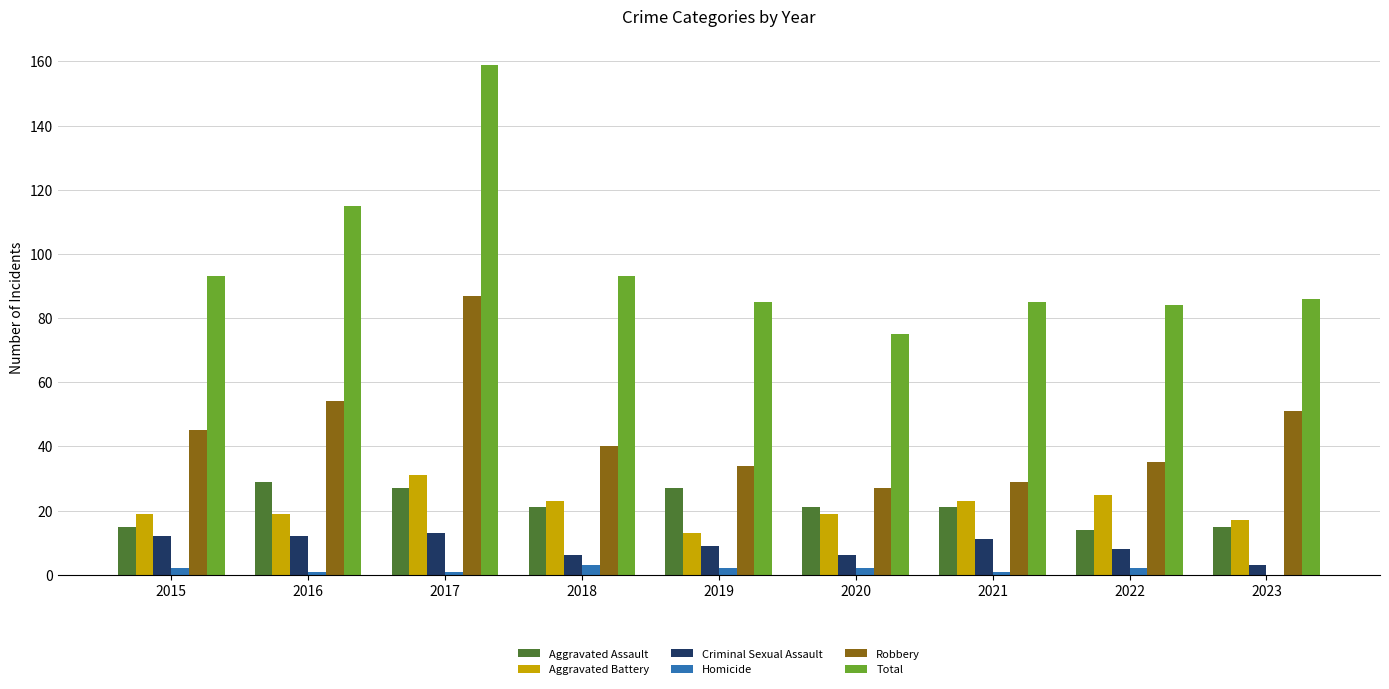

Which series has the largest total across all categories?

Total